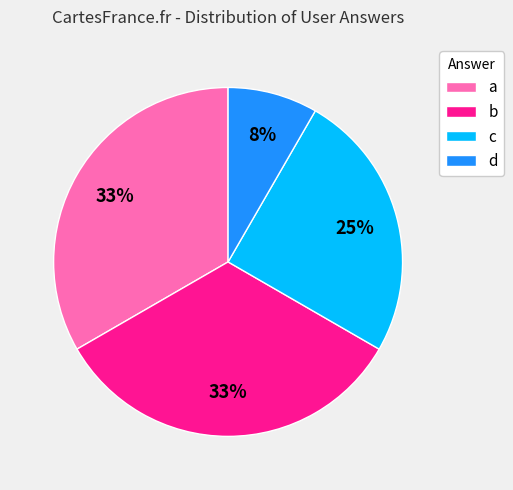

Is the sum of b and c greater than half?

Yes